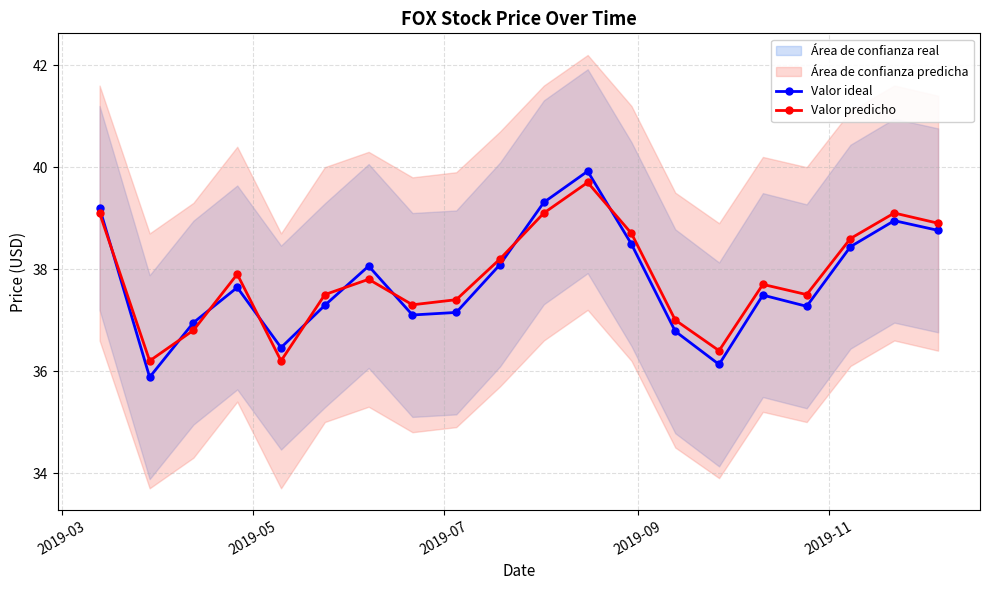

Does the chart have visible grid lines?

Yes